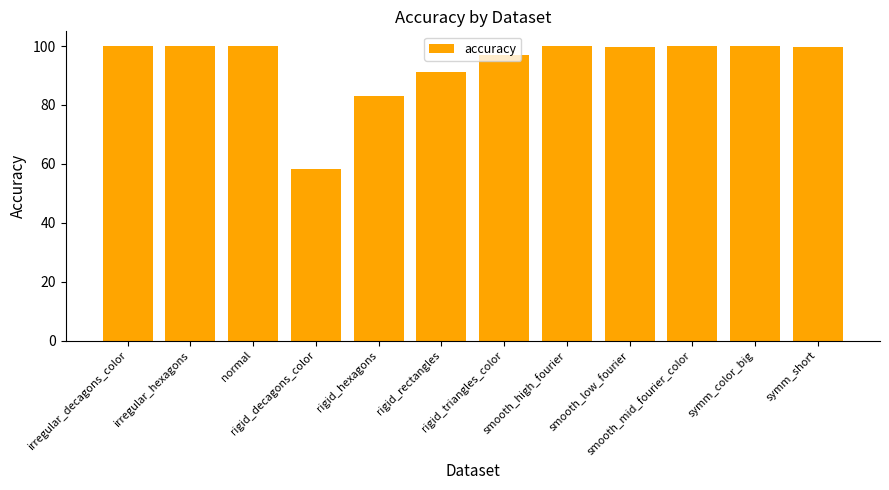

Which has a higher value, smooth_mid_fourier_color or rigid_decagons_color?

smooth_mid_fourier_color